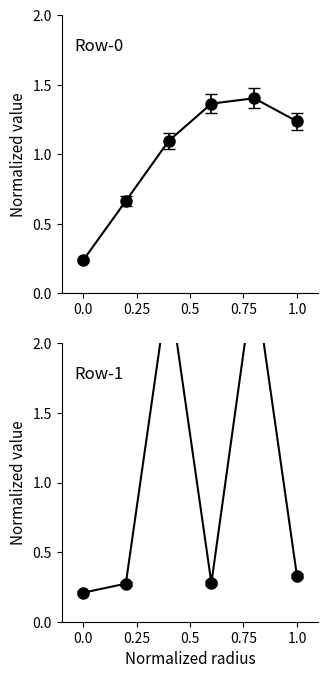

Rank the series by their maximum value, from lowest to highest.

Row 0, Row 1